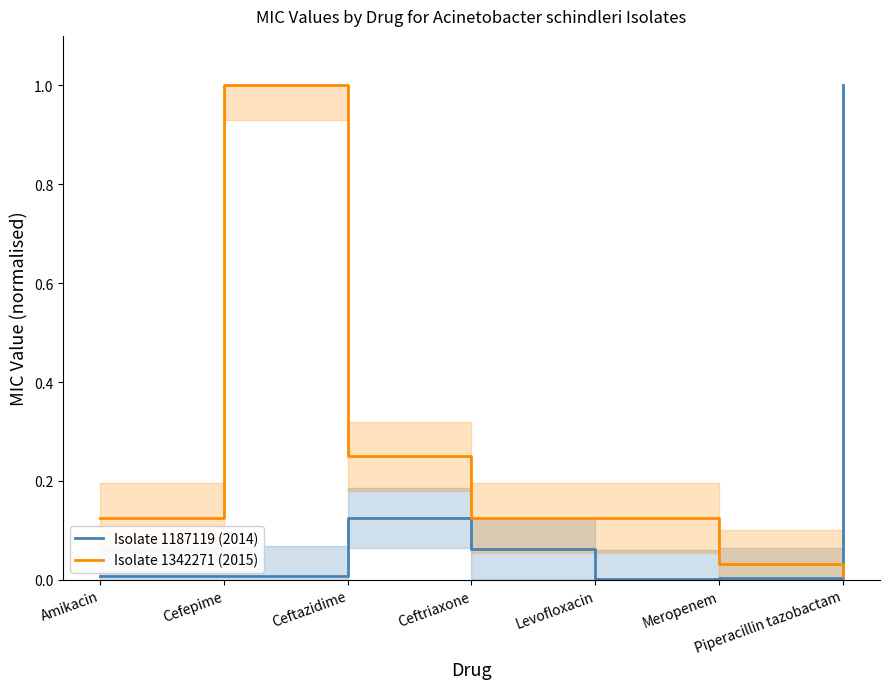

Between Meropenem and Cefepime, which is larger?

Cefepime